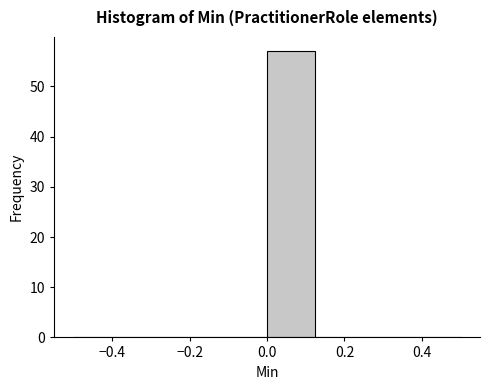

How tall is the bar that spans 0.000 to 0.125 on the x-axis? Neither the bar edges nor the heights are printed on the chart, so give them approximately, as read against the axes.

57